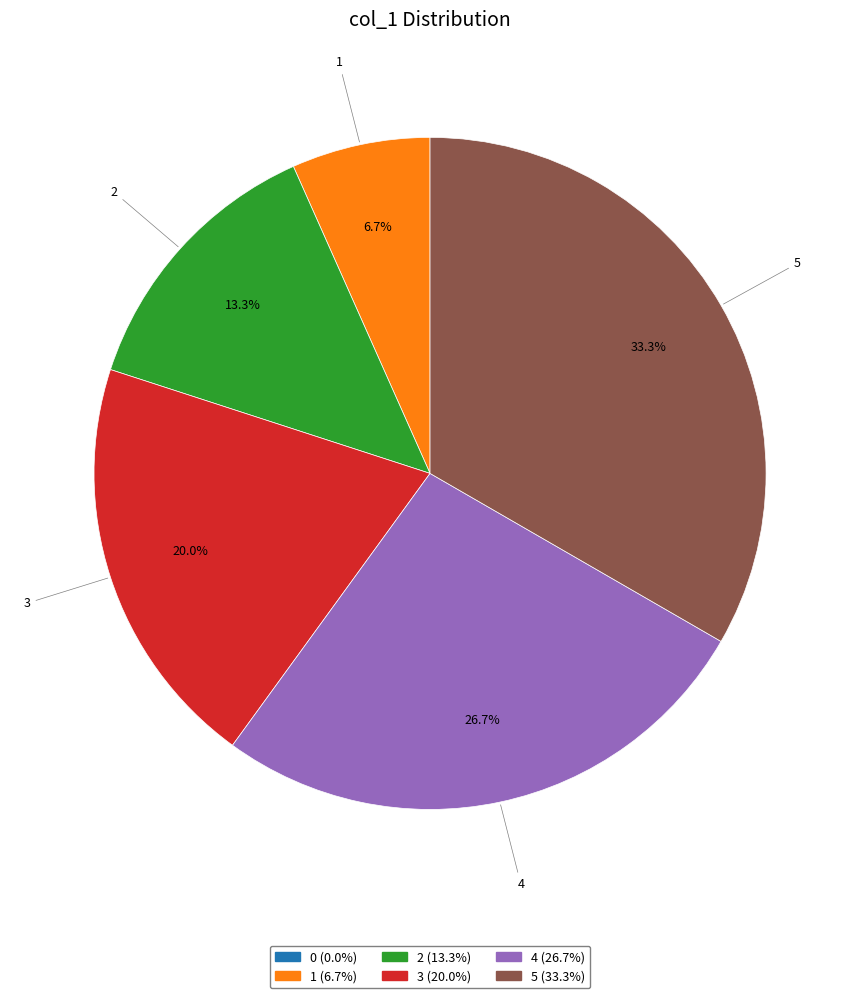

To the nearest percent, what is the average slice percentage?

17%